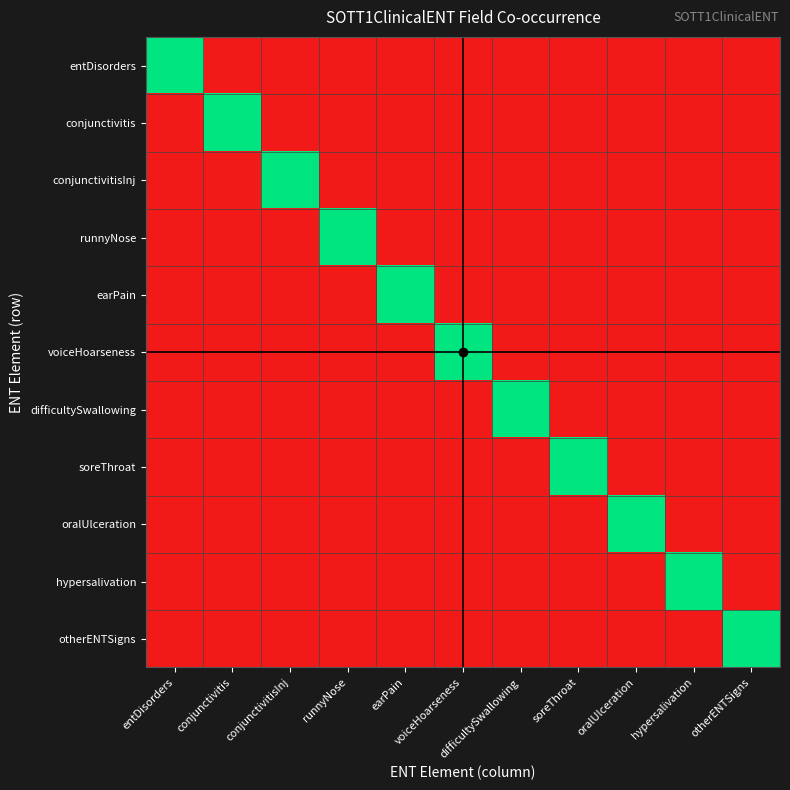

Which series changed the most between voiceHoarseness and otherENTSigns?

voiceHoarseness